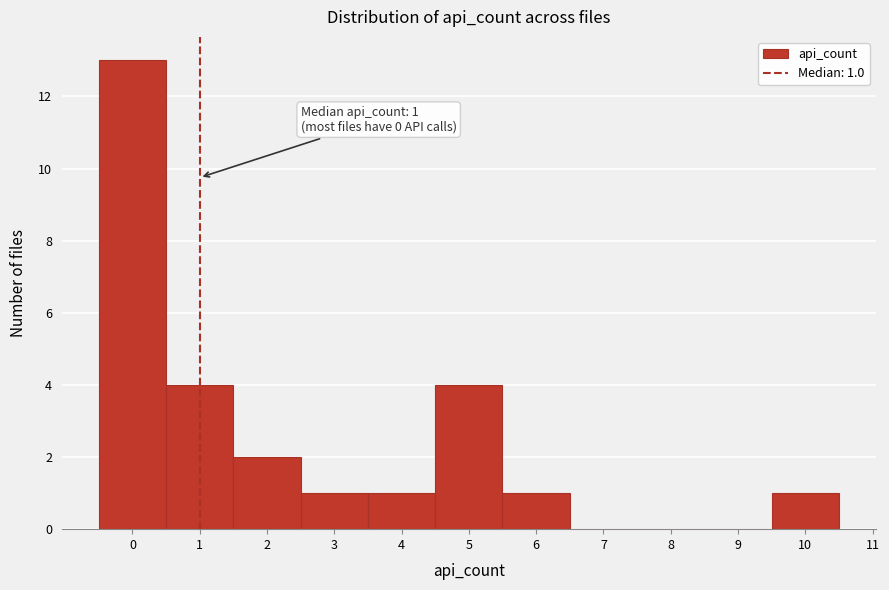

Which range on the x-axis has the tallest bar?

-0.5 to 0.5